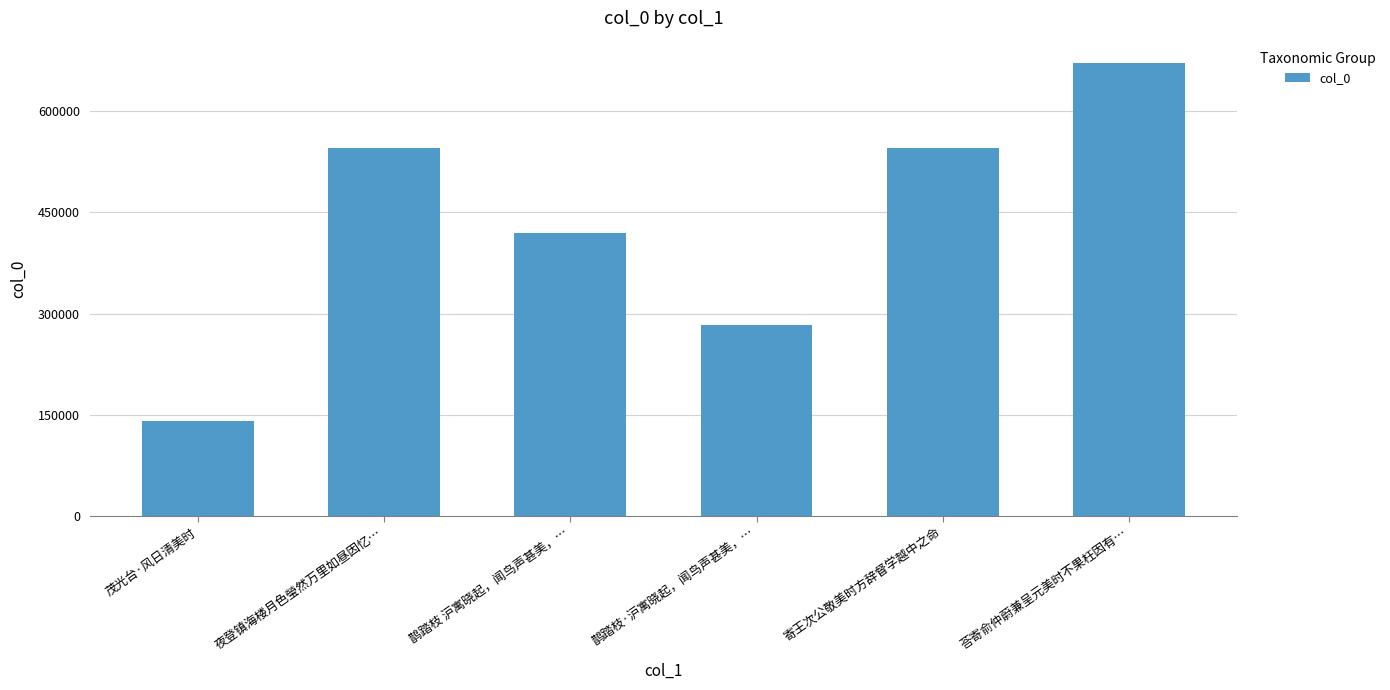

What is the difference between the maximum and minimum values?

529754